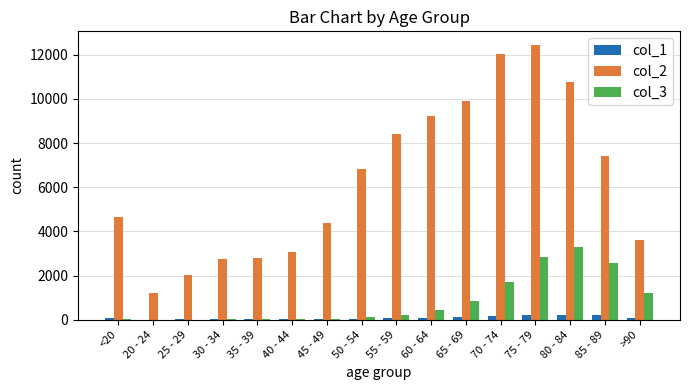

Which series has the widest spread of values?

col_2